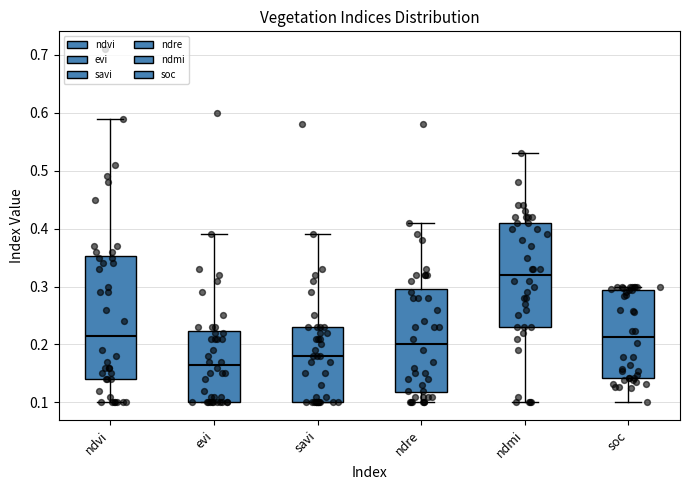

Which box's median line is the highest?

ndmi